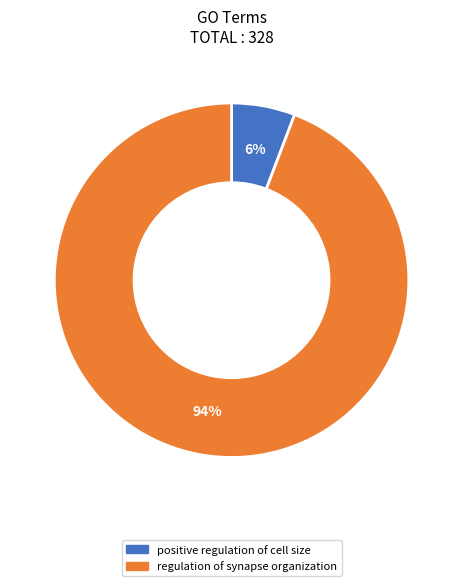

Does positive regulation of cell size represent more than half of the total?

No